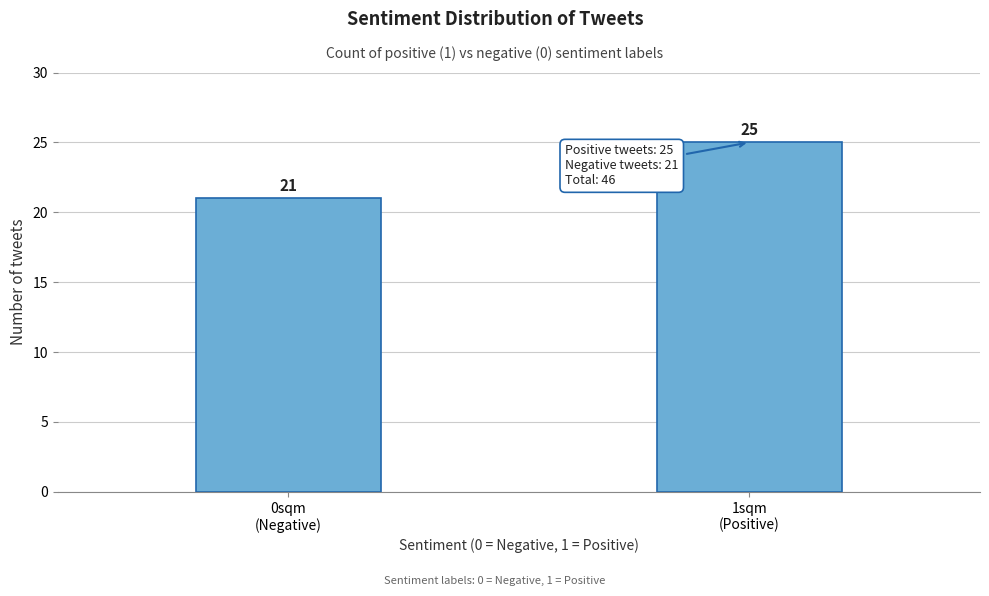

Reading left to right, extract all data points from this chart.

21	25